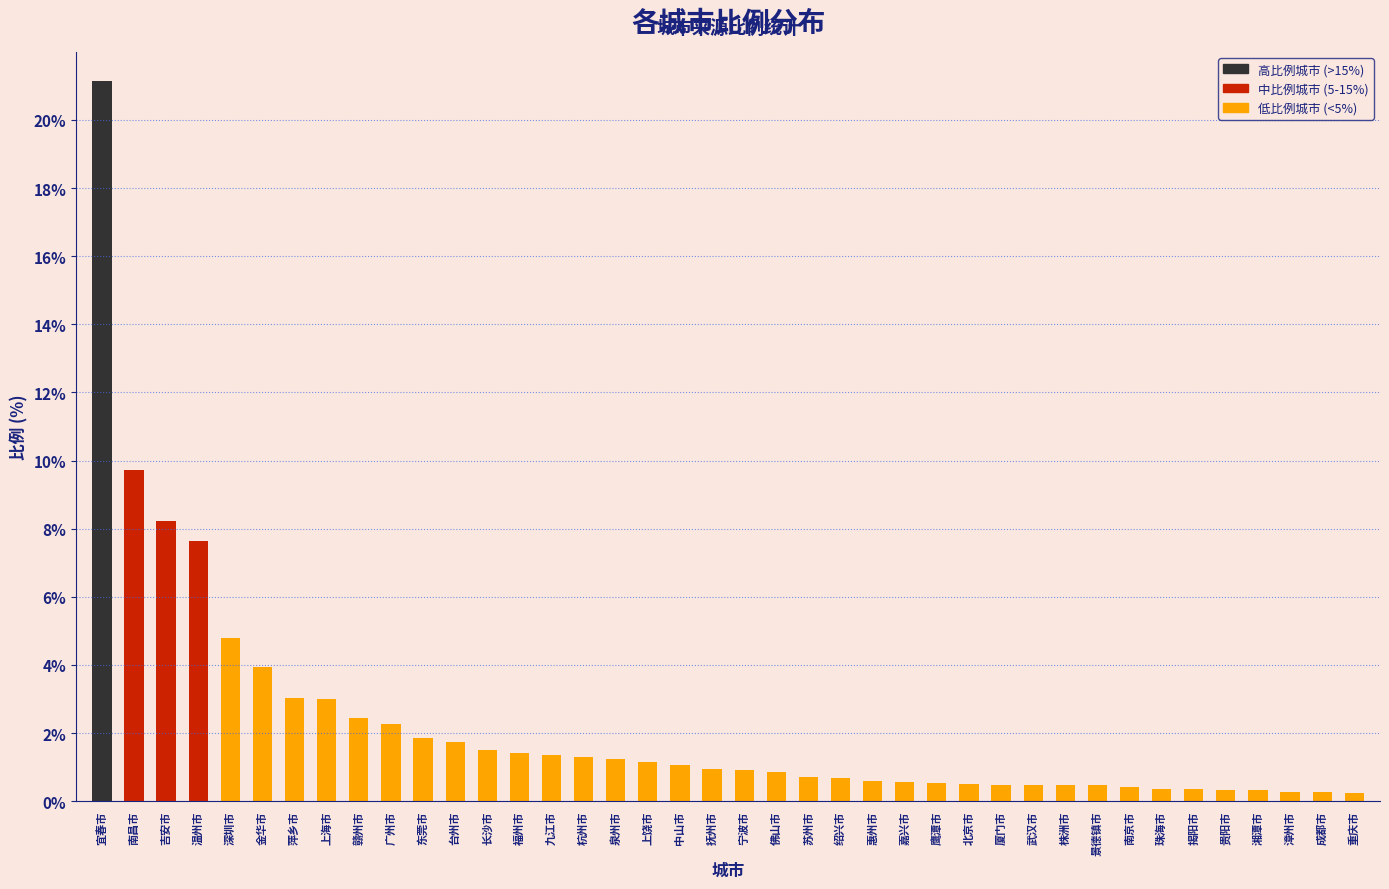

What is the sum of the values at 萍乡市 and 嘉兴市?

3.6